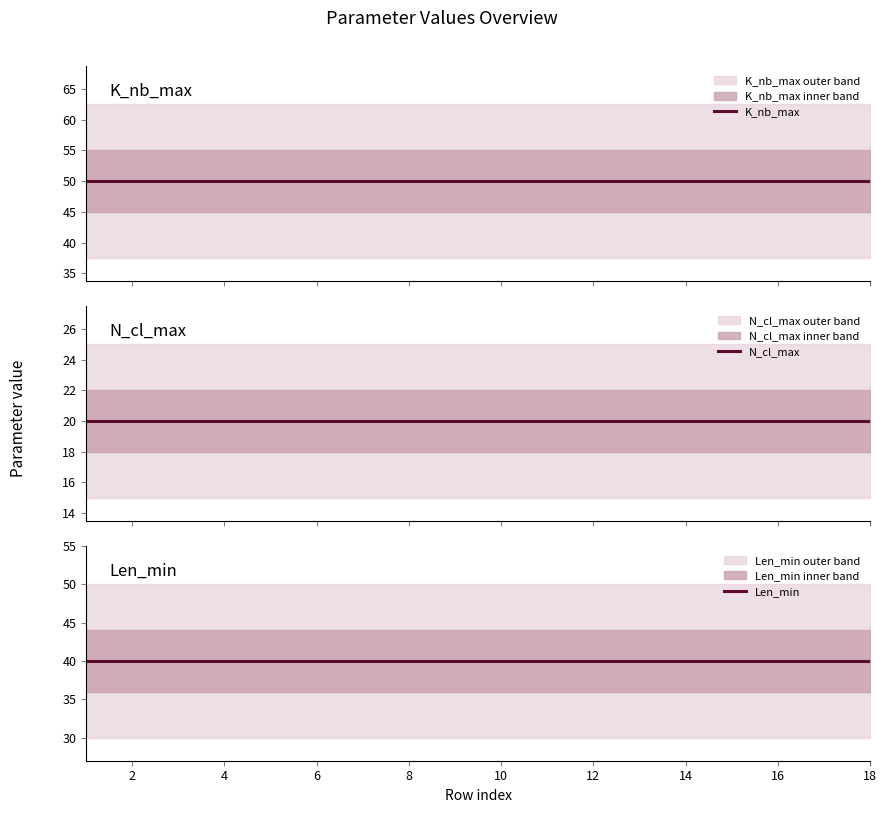

List the series in order of their peak value, highest first.

K_nb_max, Len_min, N_cl_max